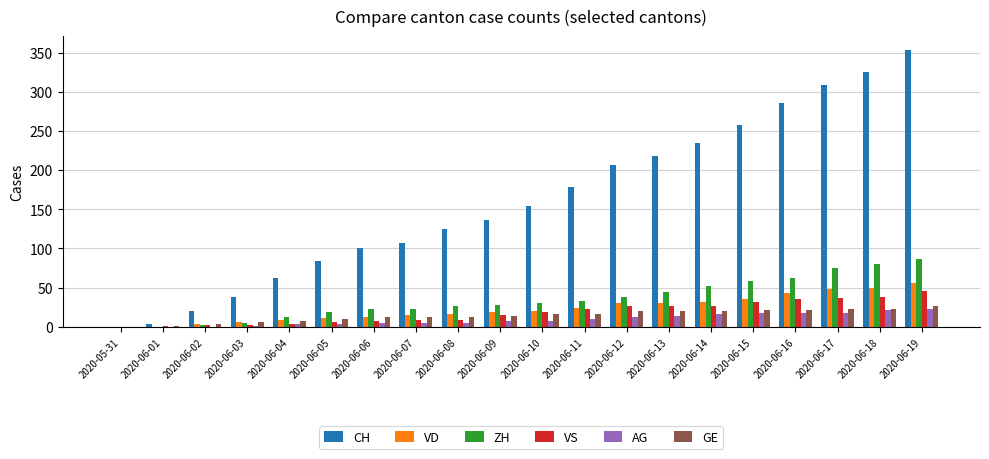

What is the total value across all series at 2020-06-15?

422